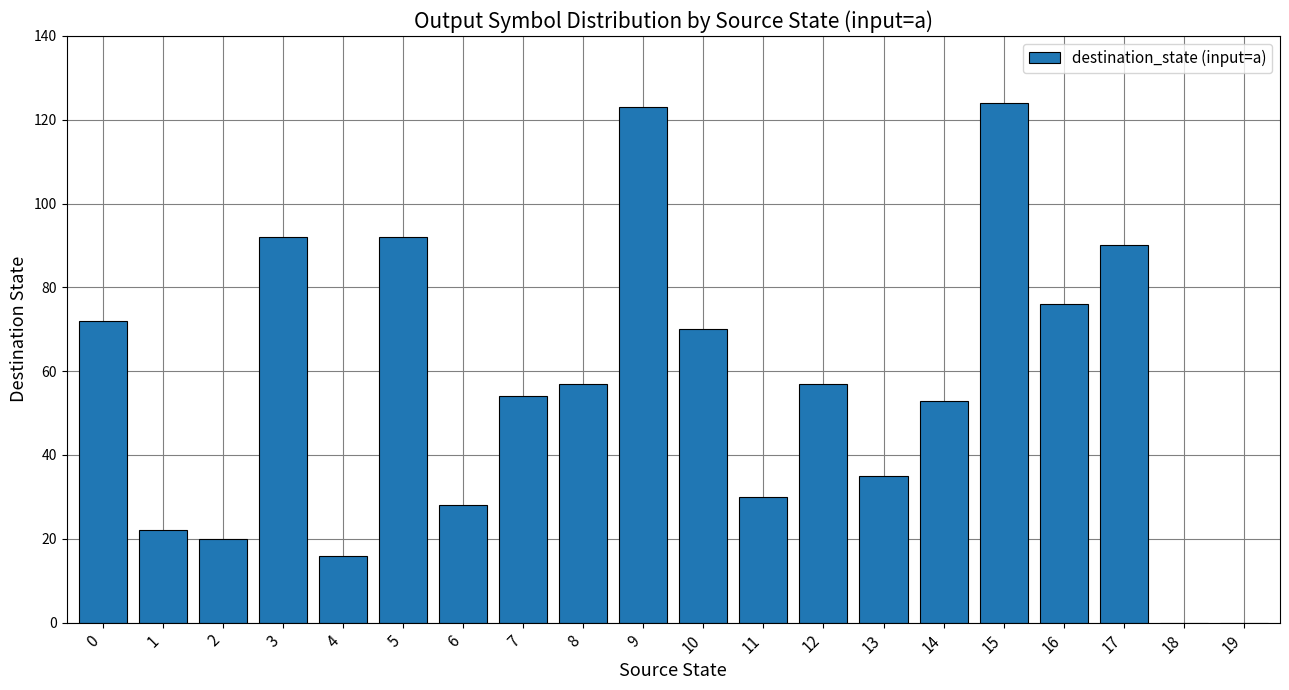

Are the bars grouped side by side (vs. stacked)?

No